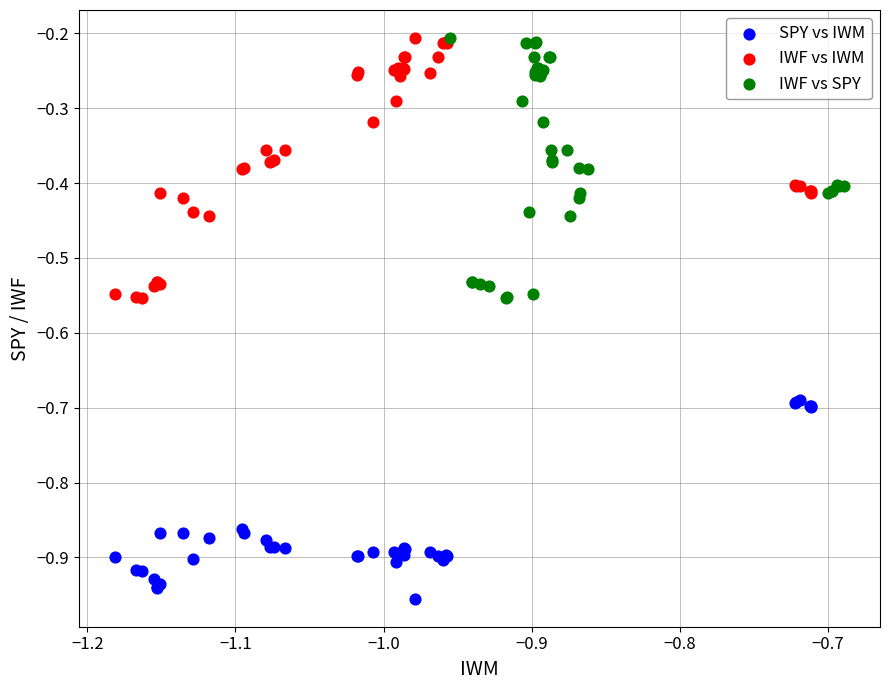

What are all the series names shown in the legend?

SPY vs IWM, IWF vs IWM, IWF vs SPY